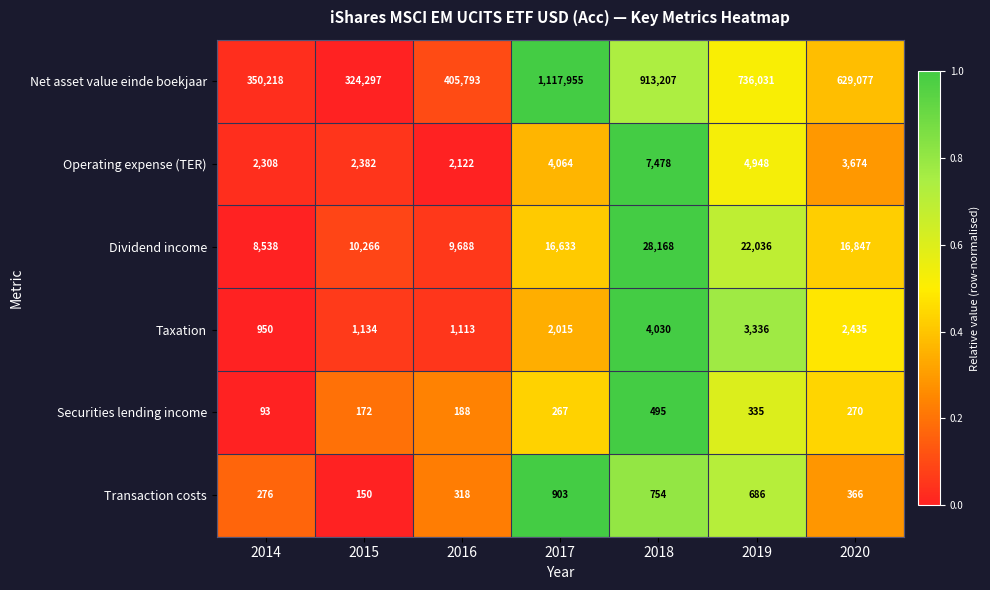

What is the spread (max minus min) of values at 2014?

350125